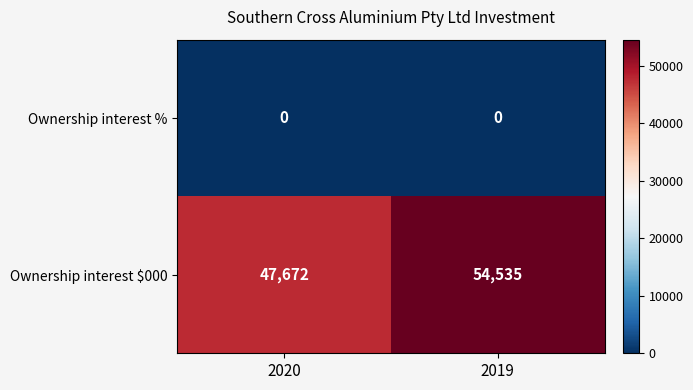

At how many categories does at least one series exceed 16186?

2